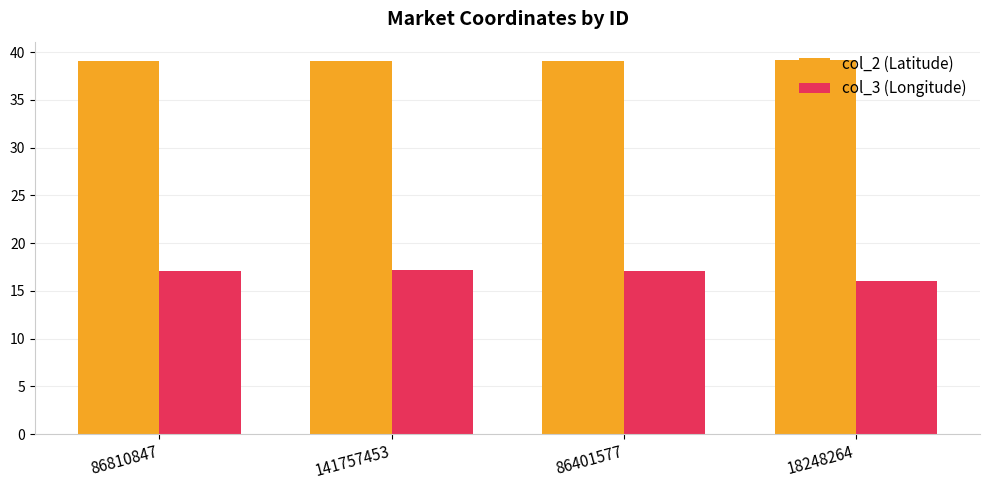

List the series in order of their peak value, highest first.

col_2 (Latitude), col_3 (Longitude)